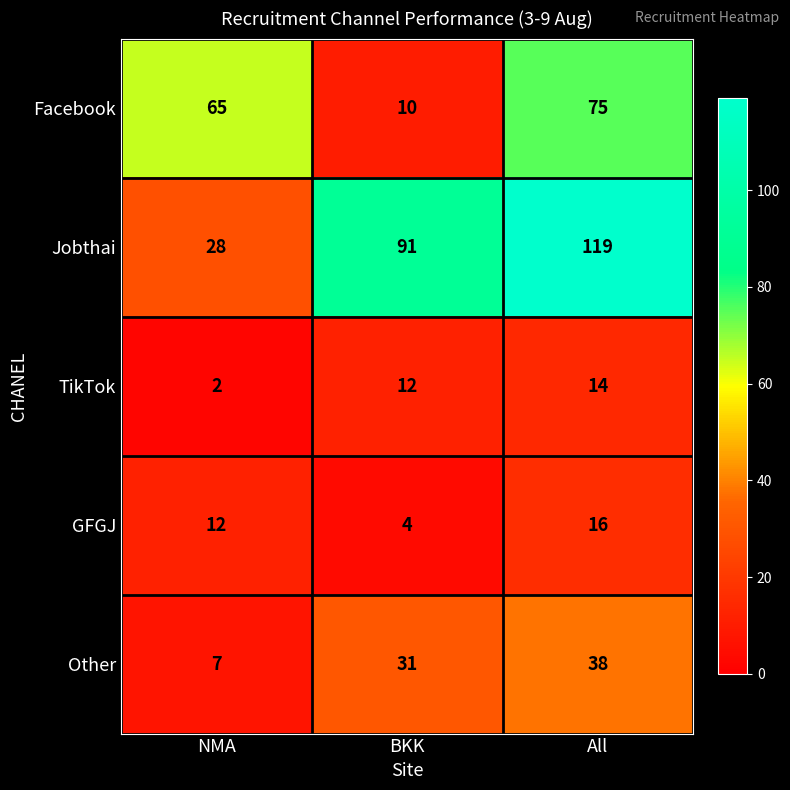

What is the approximate value of GFGJ at NMA, to the nearest 10?

10